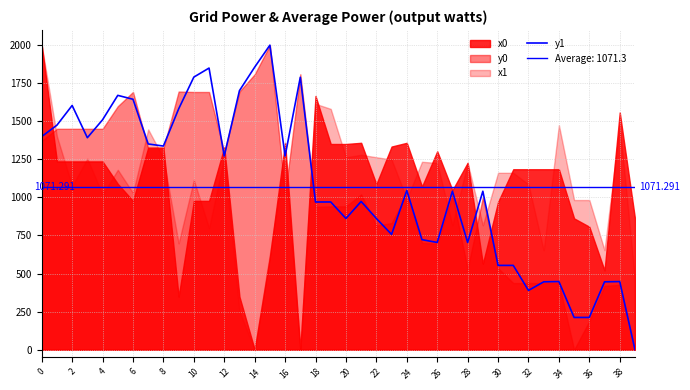

The value at 6 is 1093.8. True or false?

False